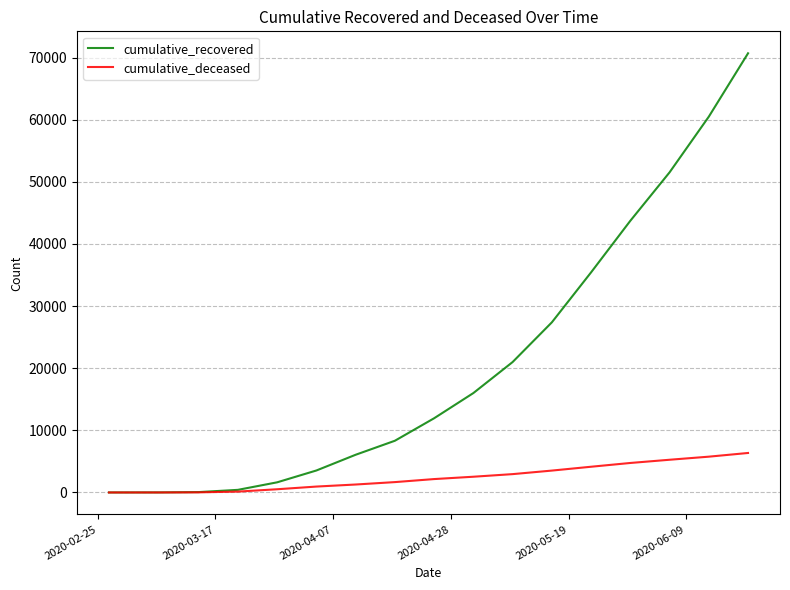

Rank the series by their average value, from lowest to highest.

cumulative_deceased, cumulative_recovered